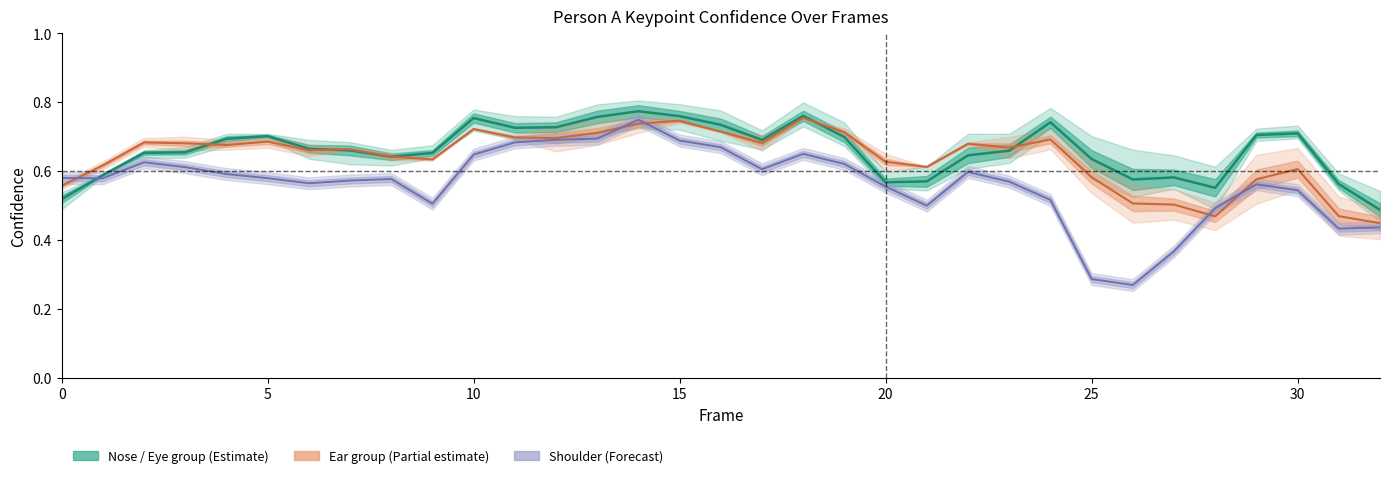

What is the change in value from 16 to 21?

-0.2